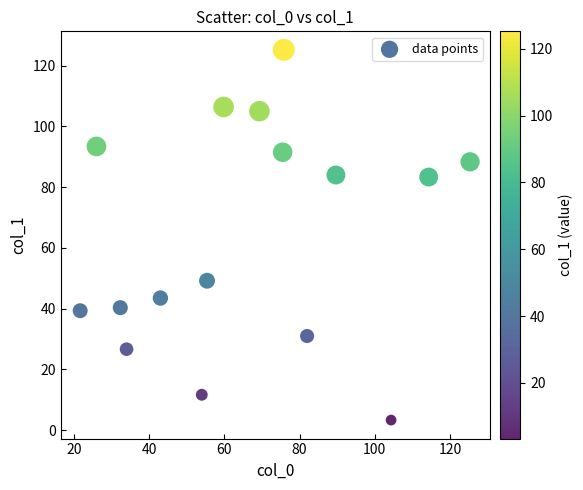

What is the range of Y values (max minus min)?

121.9